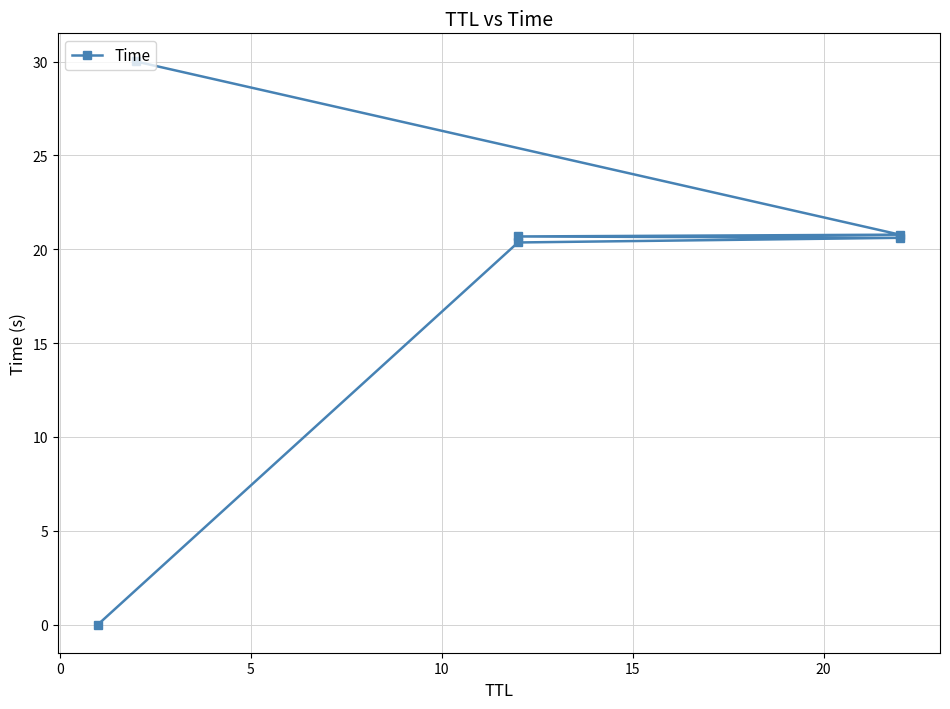

How many lines are shown in the chart?

1